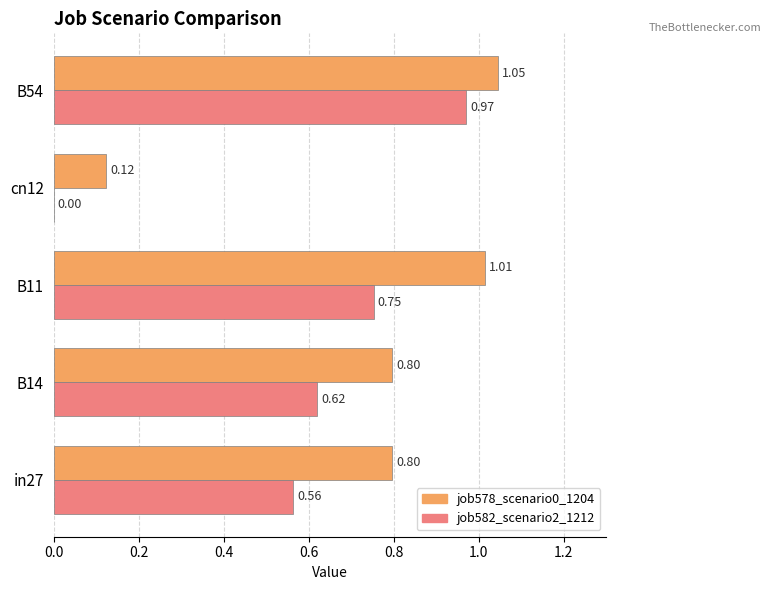

Which series changed the most between B14 and B11?

job578_scenario0_1204